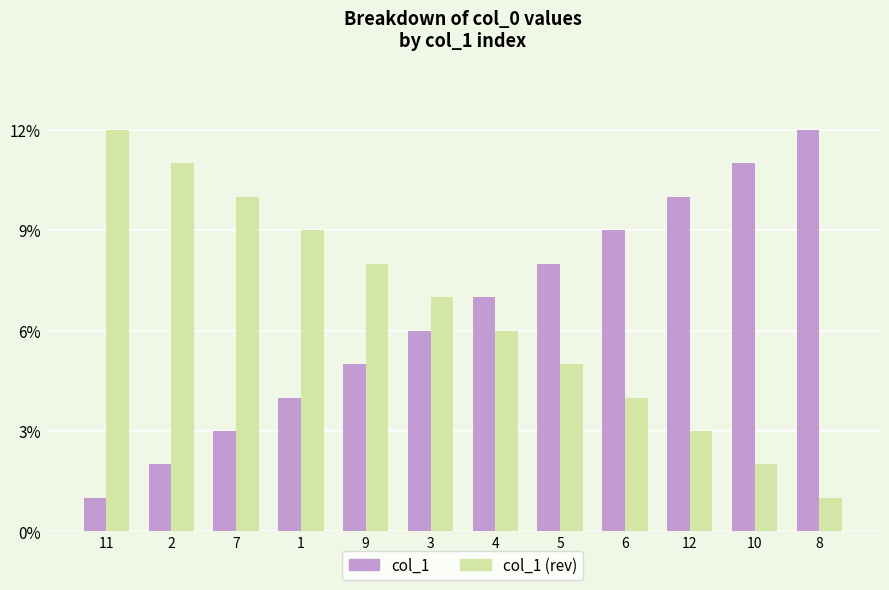

What are all the series names shown in the legend?

col_1, col_1 (rev)